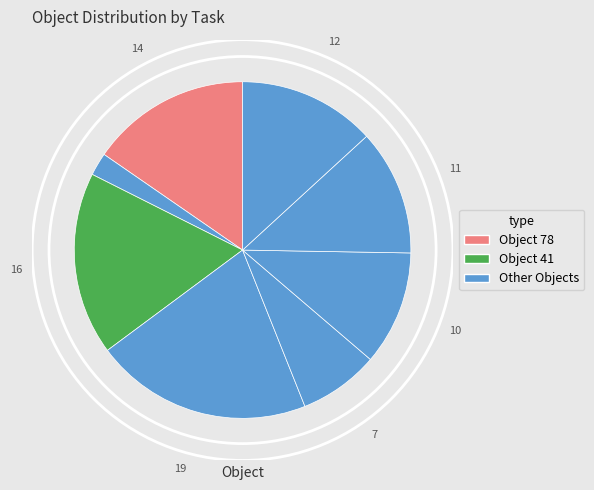

Does any single category account for the majority?

No